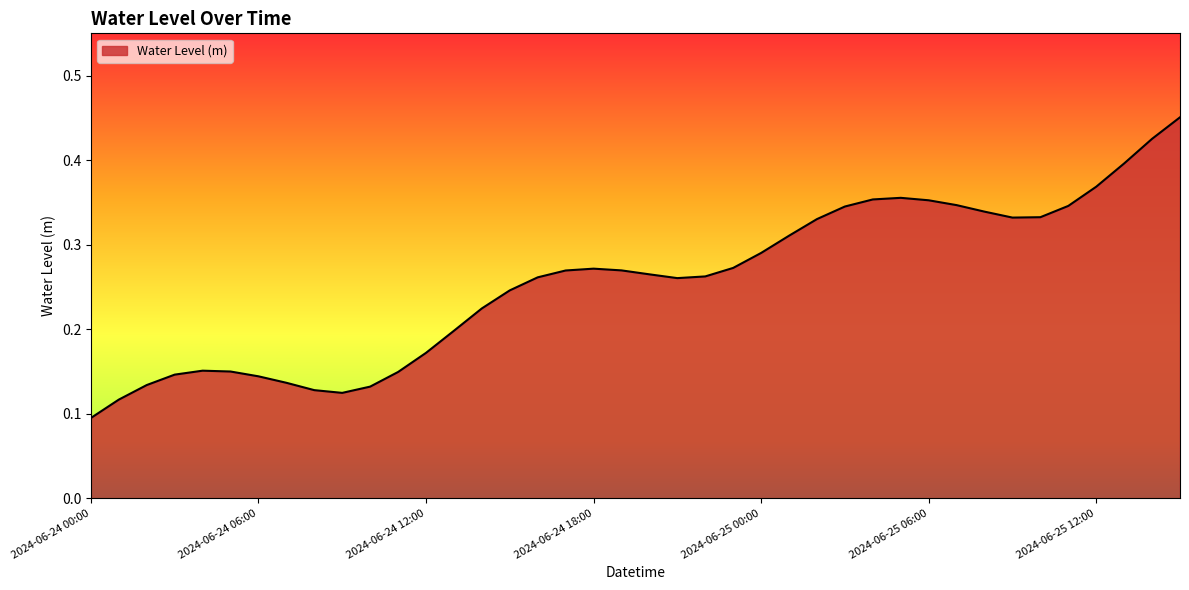

Does the chart have visible grid lines?

No